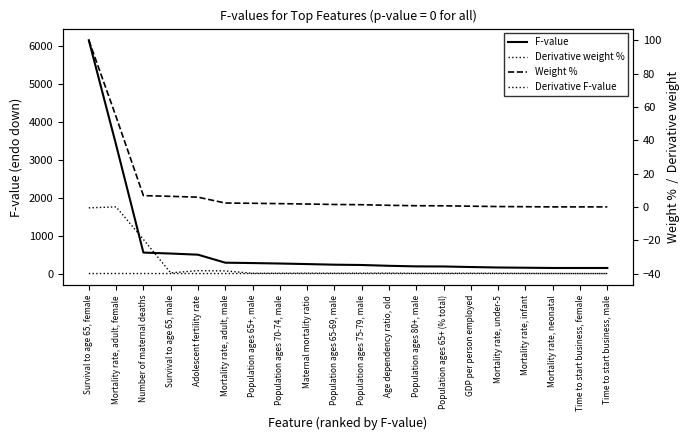

Is it true that Derivative weight % equals -0.2 at Population ages 65-69, male?

False